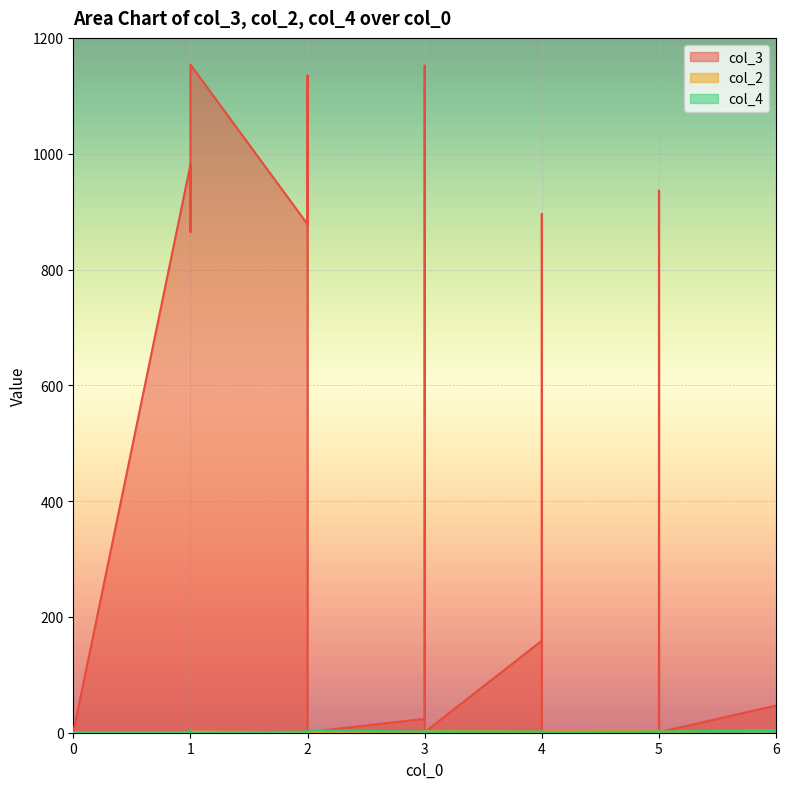

In col_4, how many points are higher than both neighbors (excluding endpoints)?

5